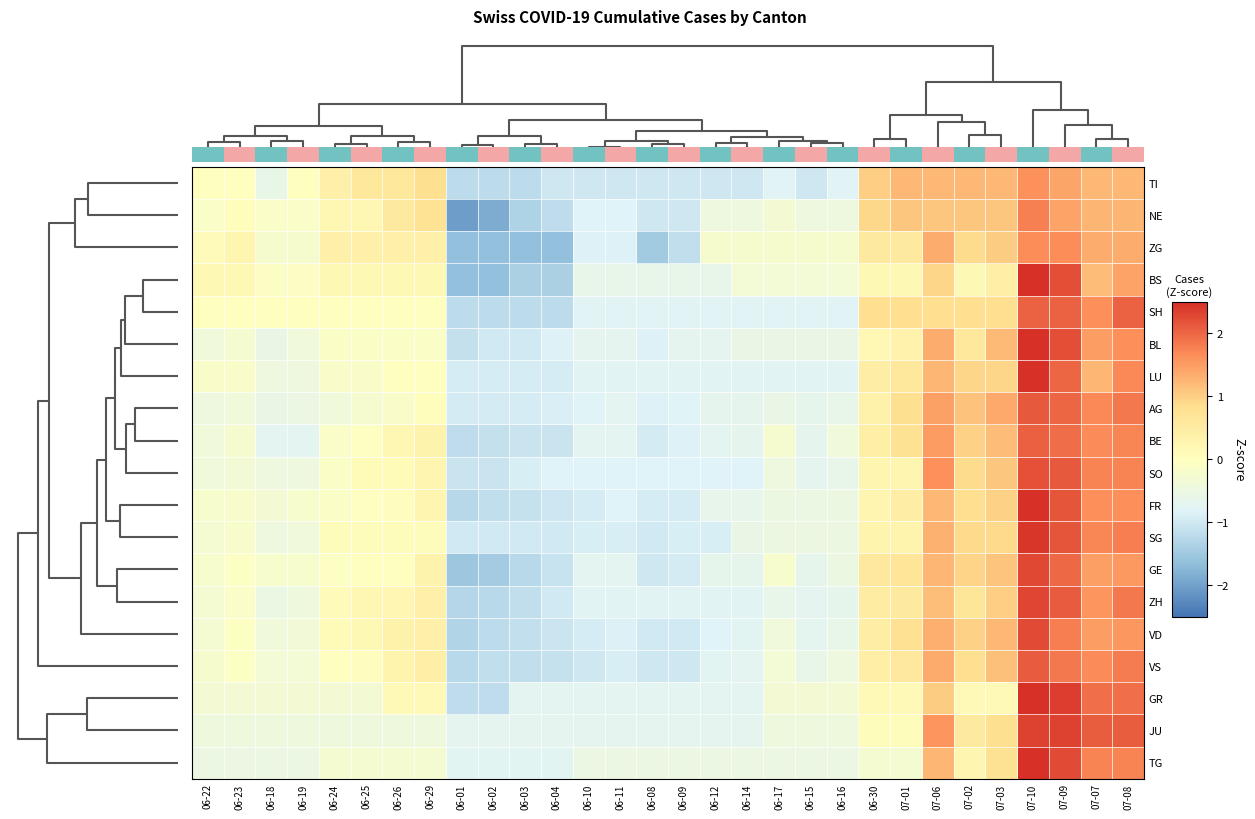

Which has a higher value, 06-25 or 07-07?

07-07